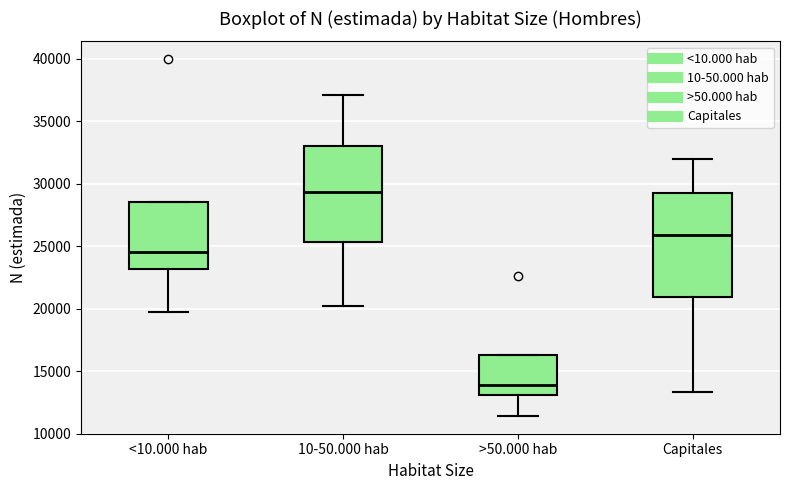

Which box's median line is the lowest?

>50.000 hab